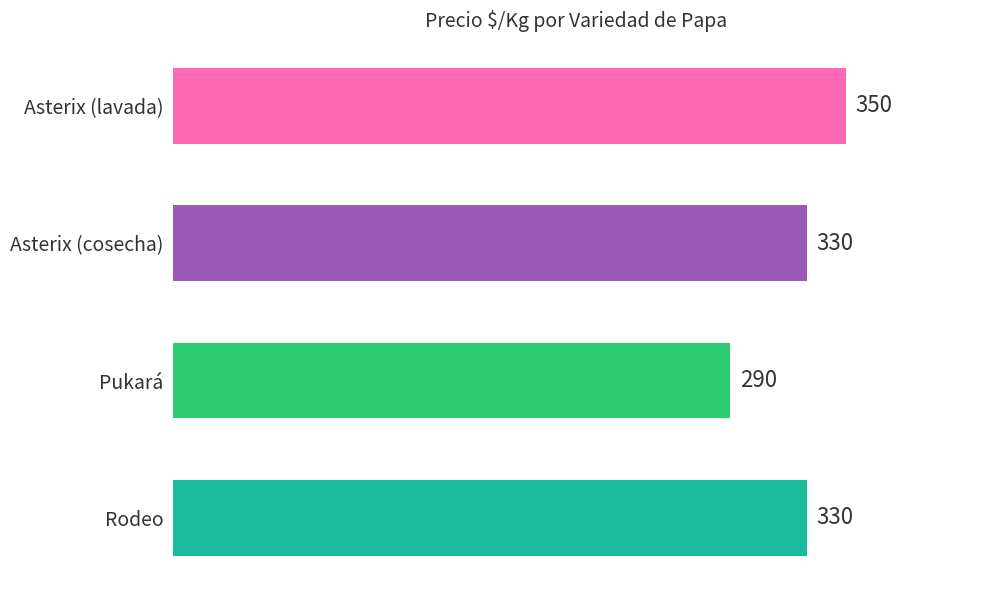

Count the number of categories in the chart.

4